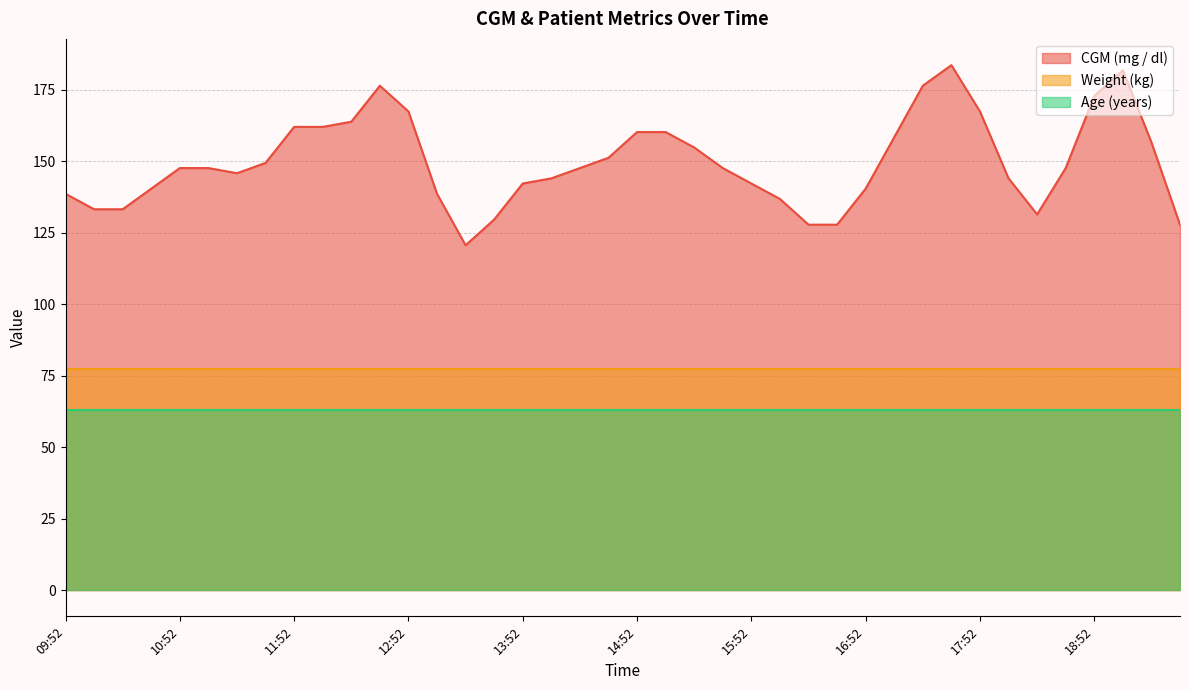

Is it true that CGM (mg / dl) equals 67.7 at 12:37?

False